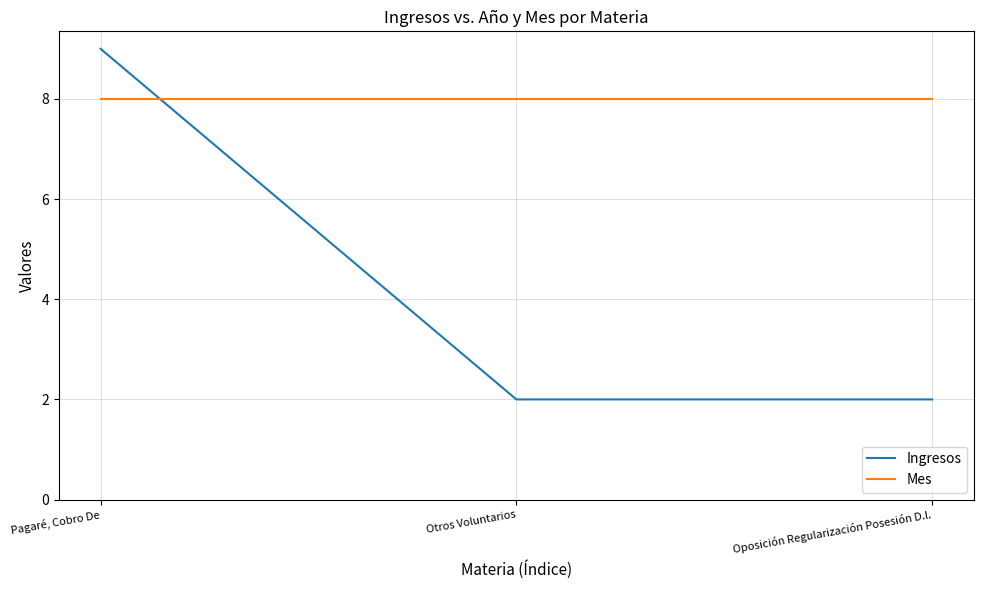

What is the difference between the maximum and minimum values in the Ingresos series?

7